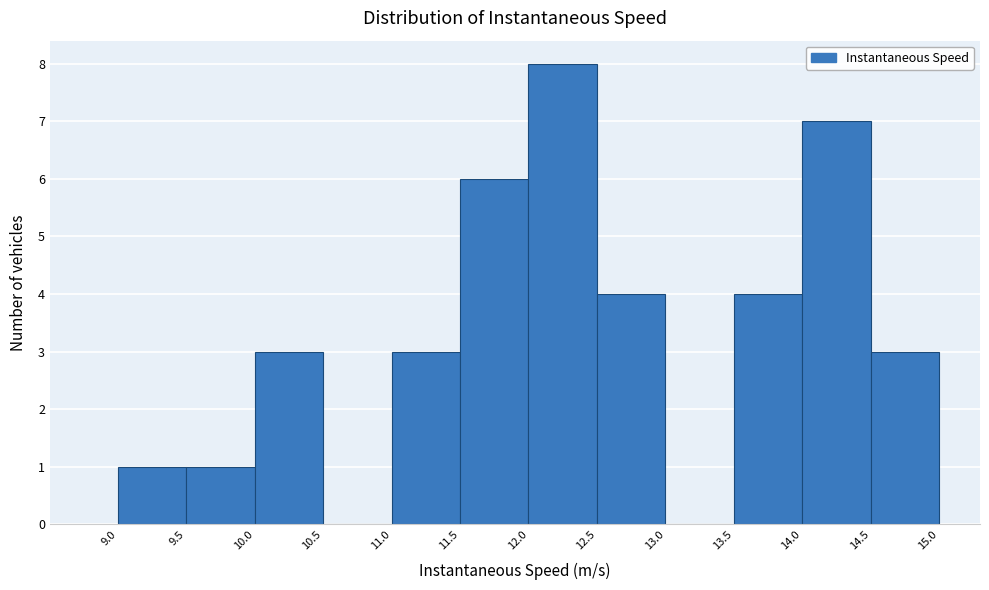

How tall is the bar that spans 11.5 to 12.0 on the x-axis? The values are not printed on the chart, so give them approximately, as read against the axis.

6